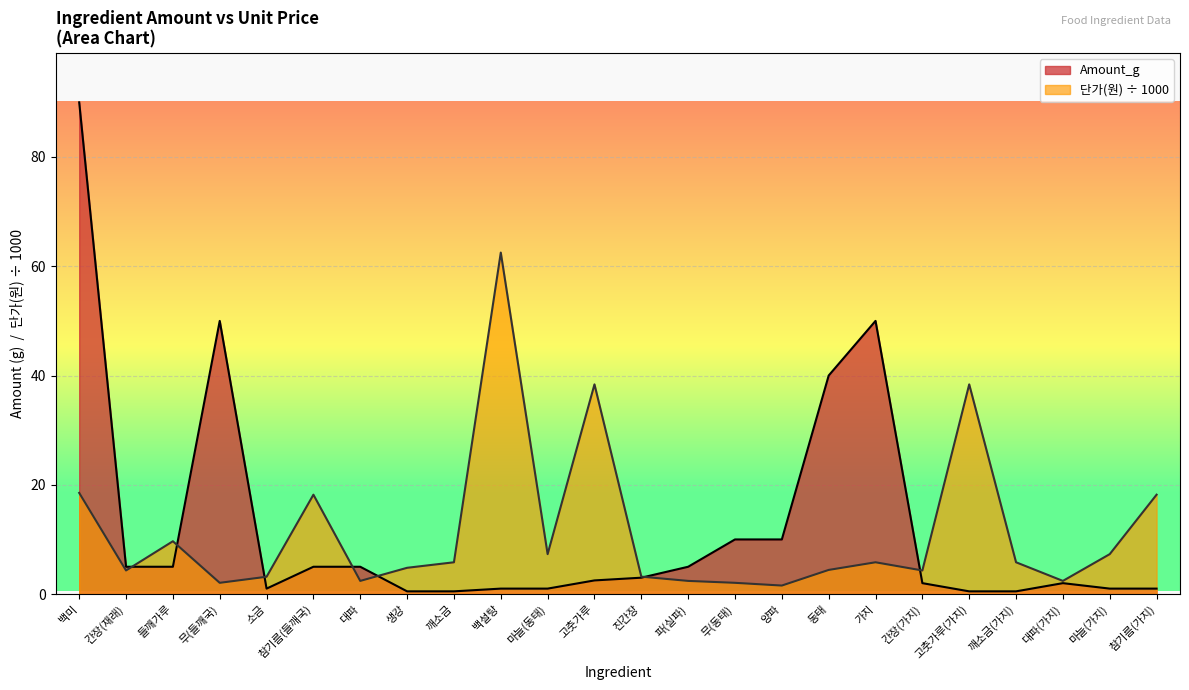

What is the difference between the Amount_g values at 고춧가루 and 파(실파)?

2.5